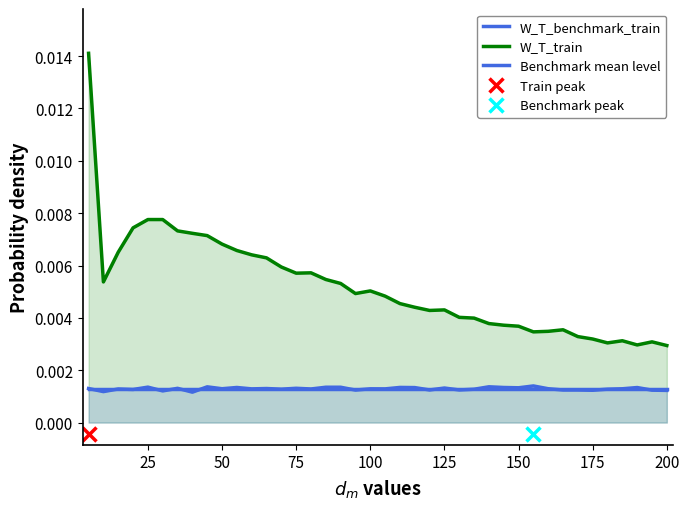

Rank the series at 50 from lowest to highest value.

W_T_benchmark_train, W_T_train